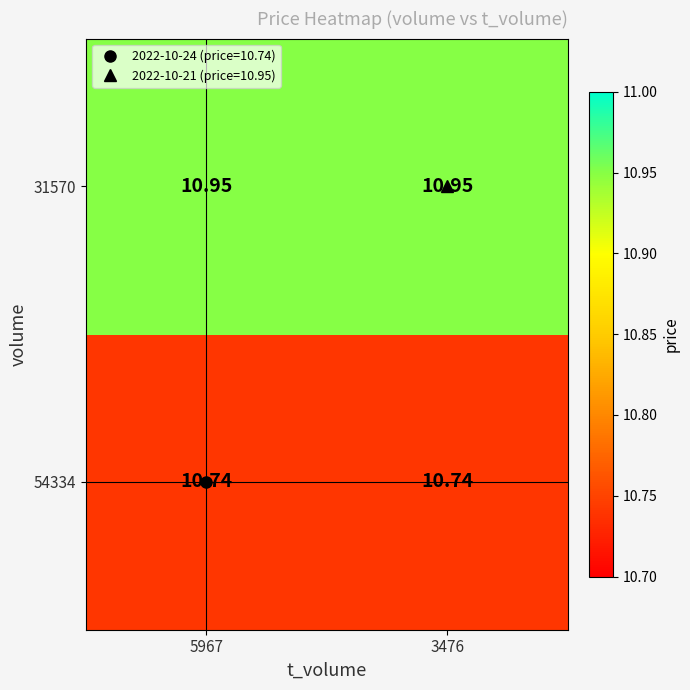

Is the value of 54334 at 3476 greater than the value of 31570 at 3476?

No